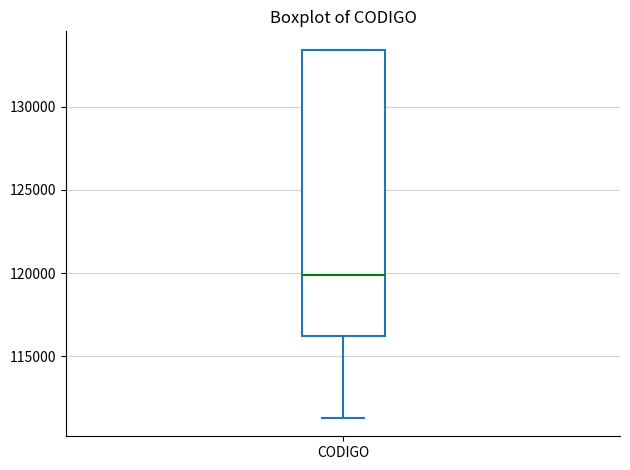

Transcribe this box plot: give where the median line is, the range the box spans, and where the two whiskers end, as read against the y-axis. The values are not printed on the chart, so give them approximately, as read against the axis.

median 120000, box 116000 to 133500, whiskers 111500 to 133500